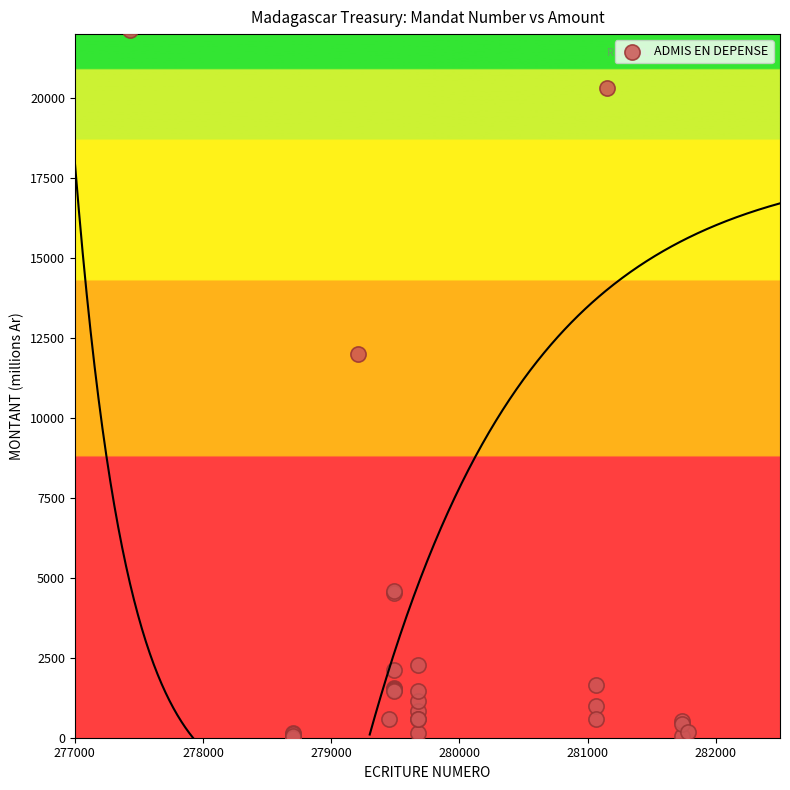

What Y value in the scatter plot is closest to 11070?

12000.0